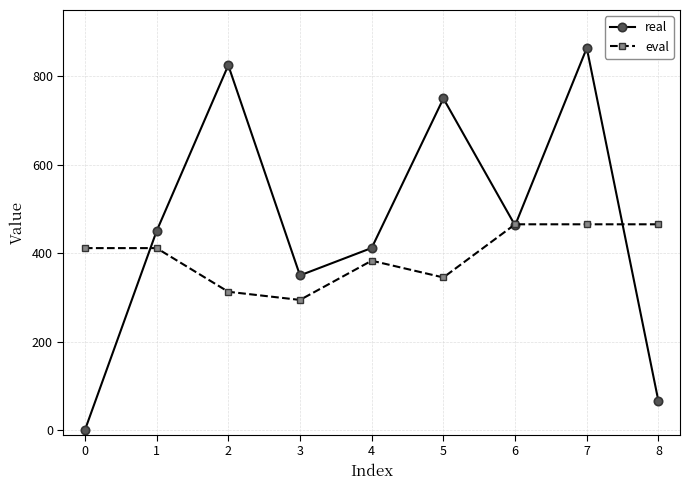

What is the value of the real point at the 2nd from the left?

450.0